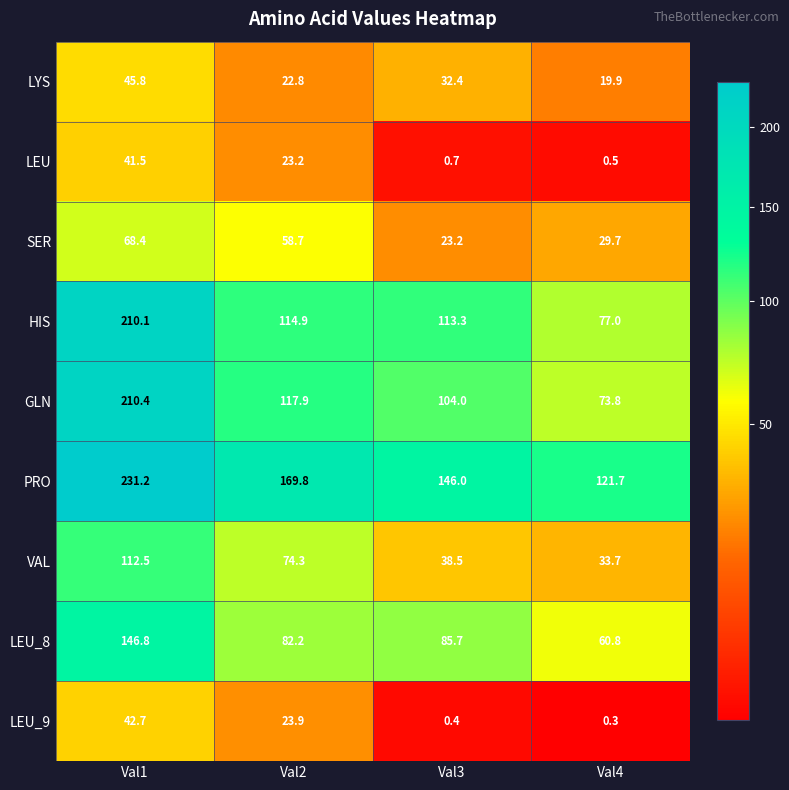

How many distinct data groups are displayed?

9